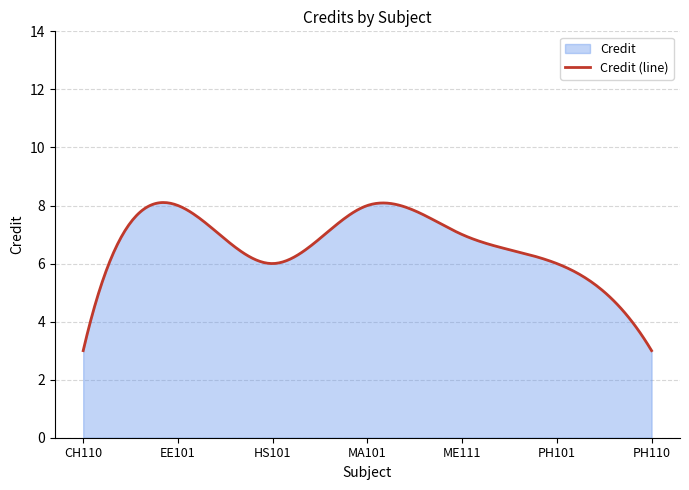

Reading left to right, what are all the values shown in this chart?

CH110=3	EE101=8	HS101=6	MA101=8	ME111=7	PH101=6	PH110=3